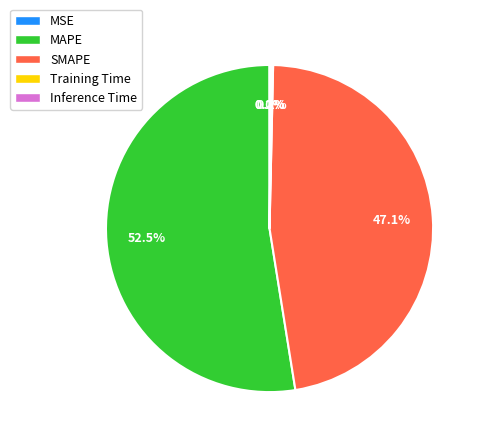

Do MAPE and SMAPE together represent more than half of the pie?

Yes